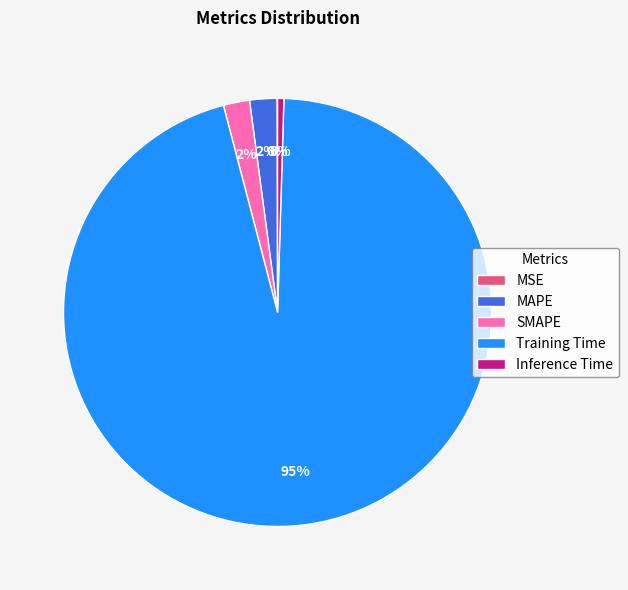

Is the sum of Training Time and SMAPE greater than half?

Yes